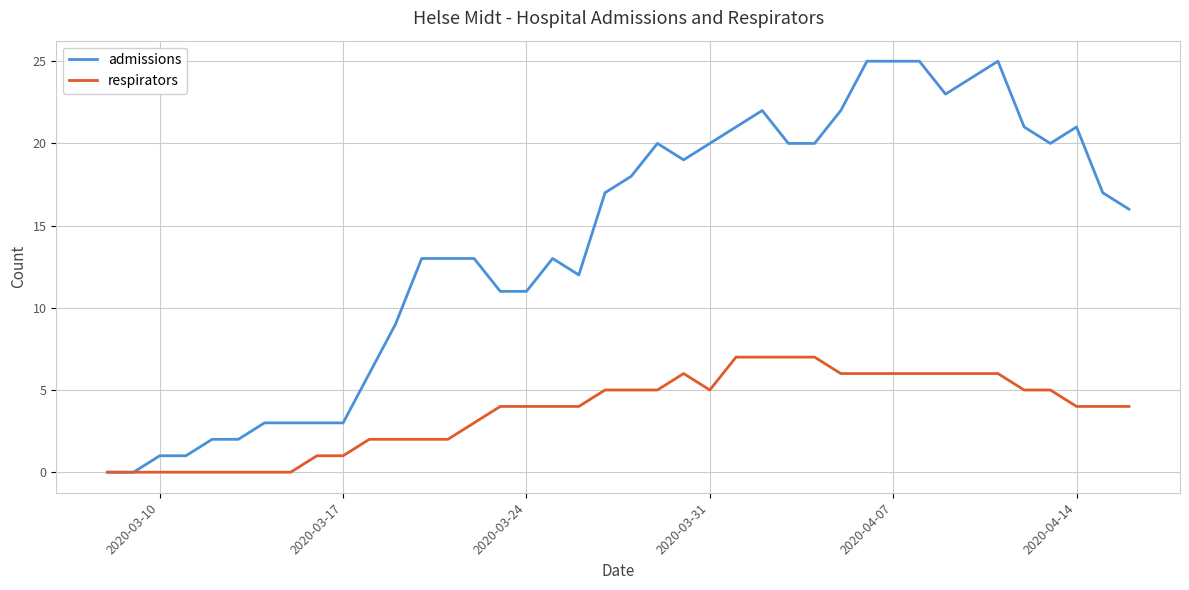

Which series has the largest range (max minus min)?

admissions